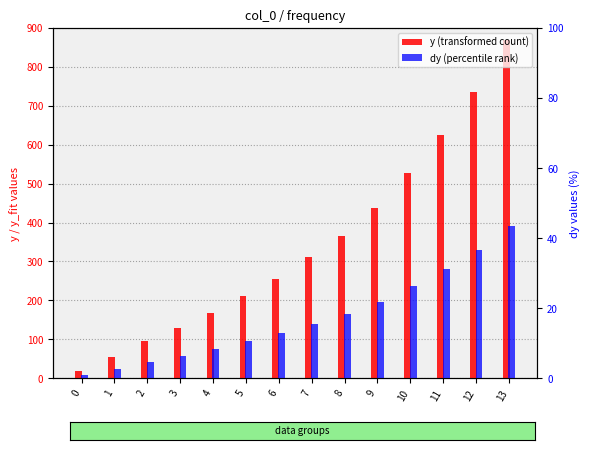

What is the total value across all series at 12?

771.5